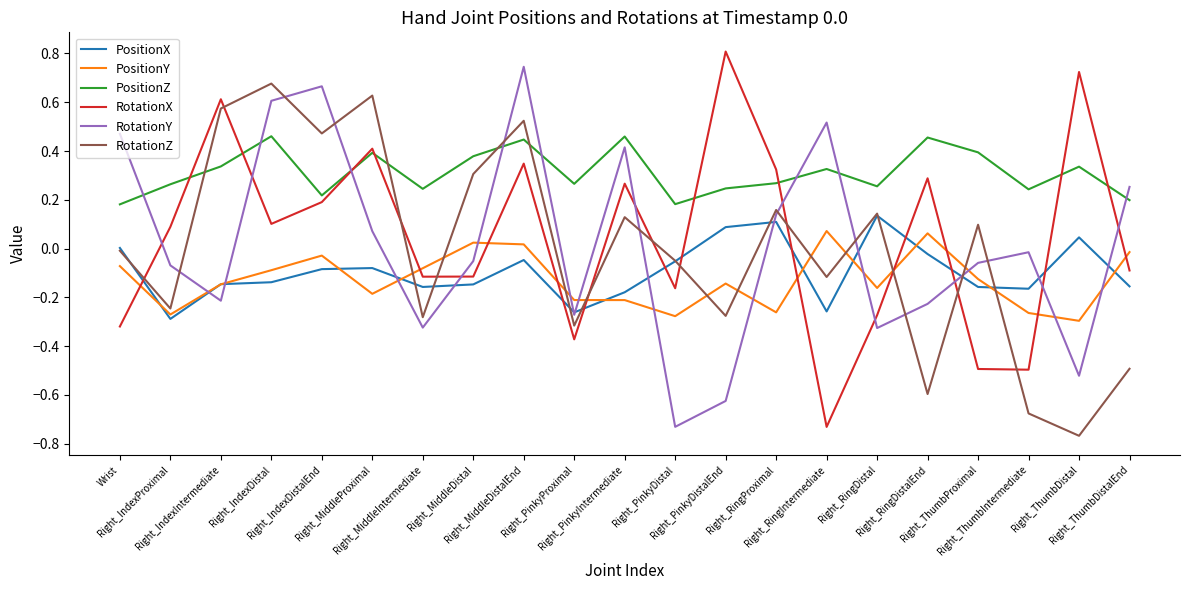

Which series has the largest total across all categories?

PositionZ